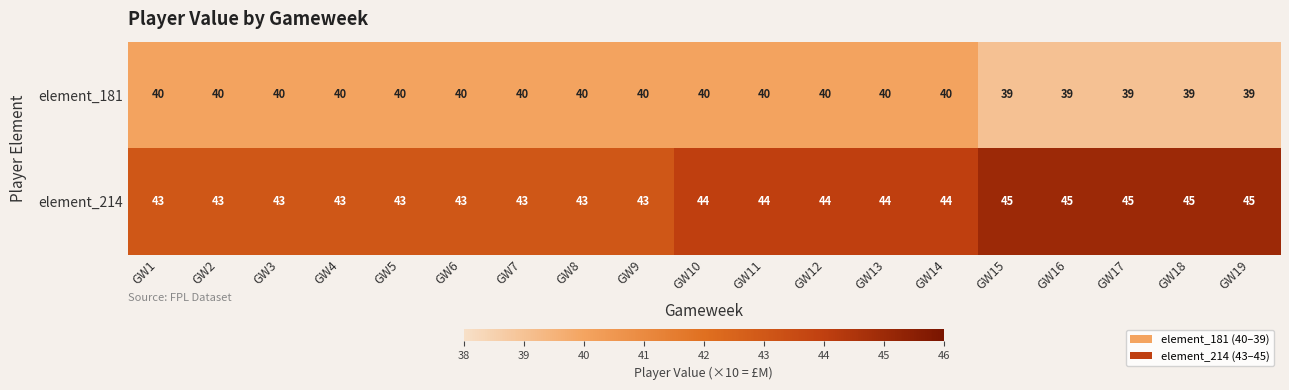

What is the maximum value shown in the chart?

45